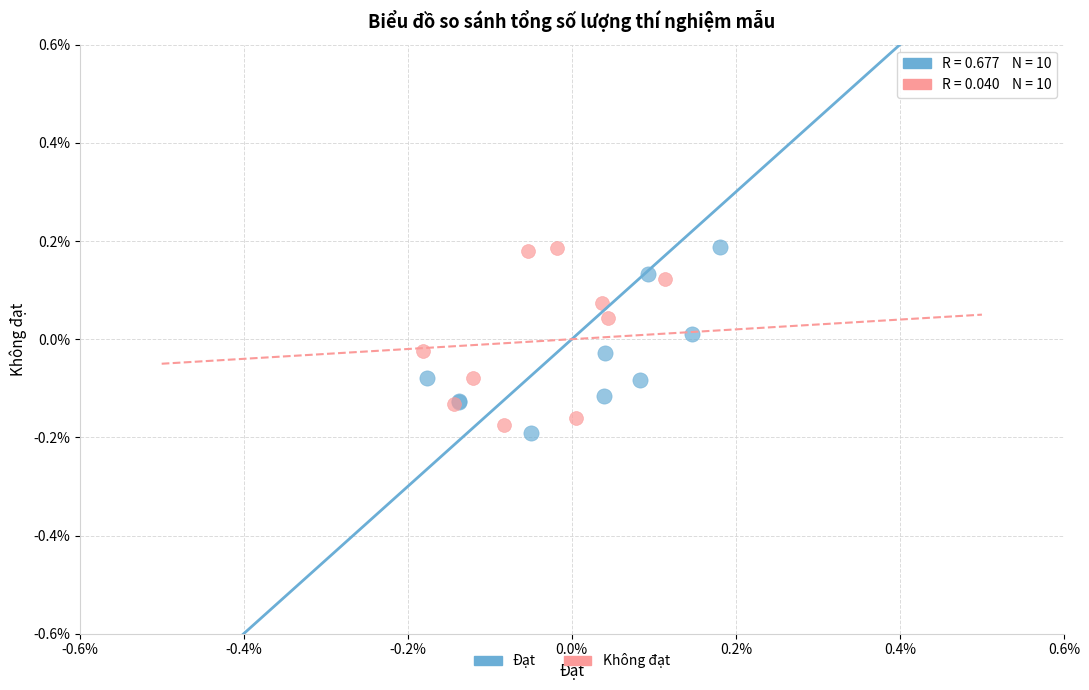

What are all the series names shown in the legend?

Đạt, Không đạt